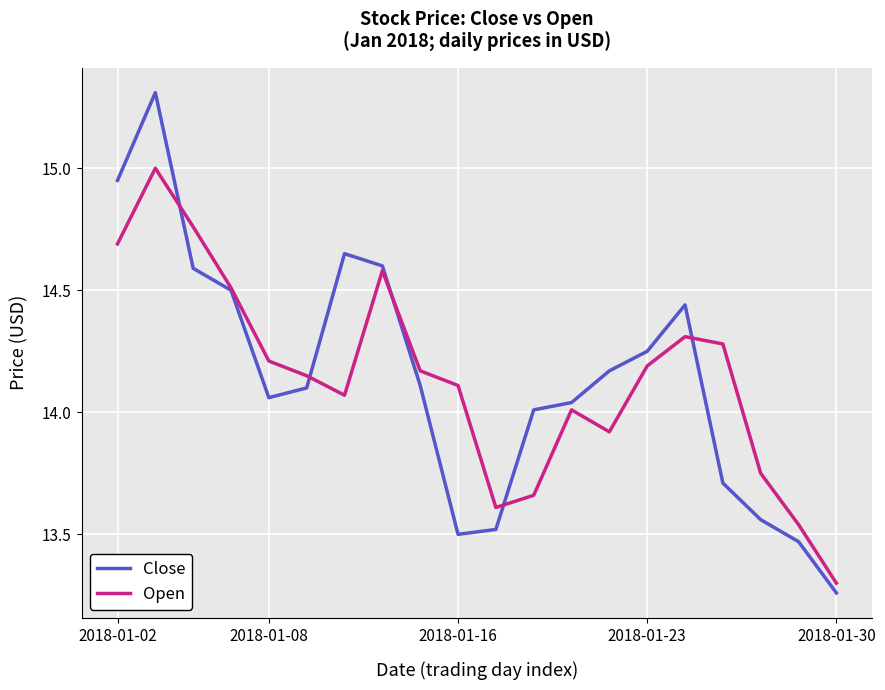

List the series in order of their peak value, lowest first.

Open, Close